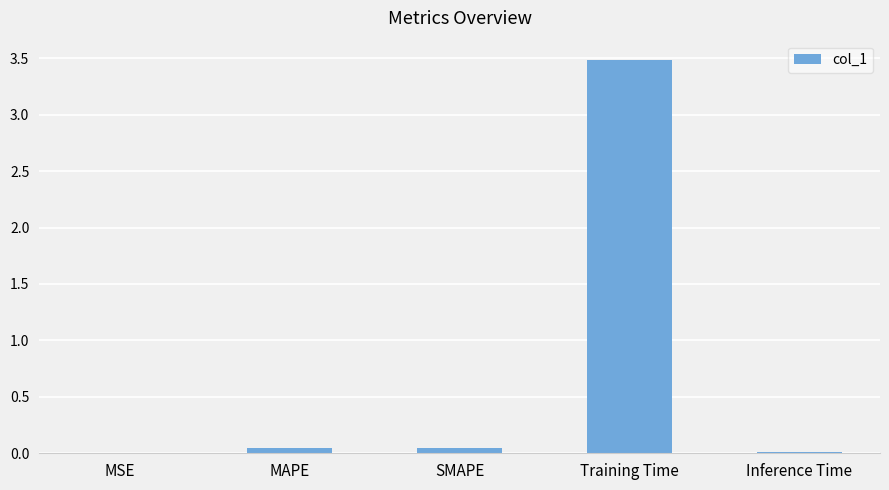

True or false: the data shows 0.0 at SMAPE.

True